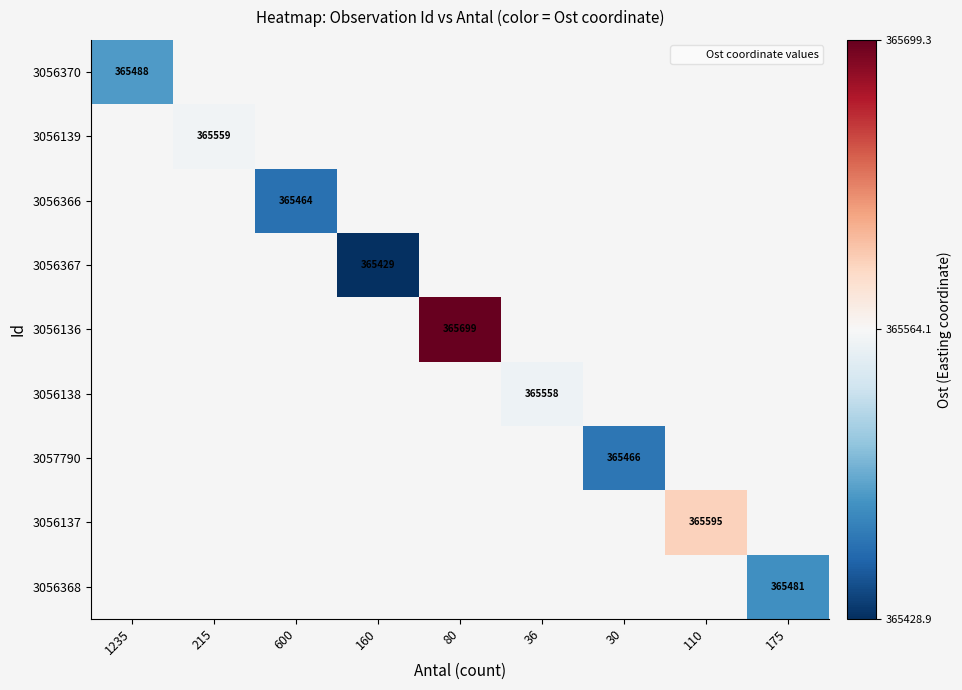

Which has a higher value, 30 or 175?

175